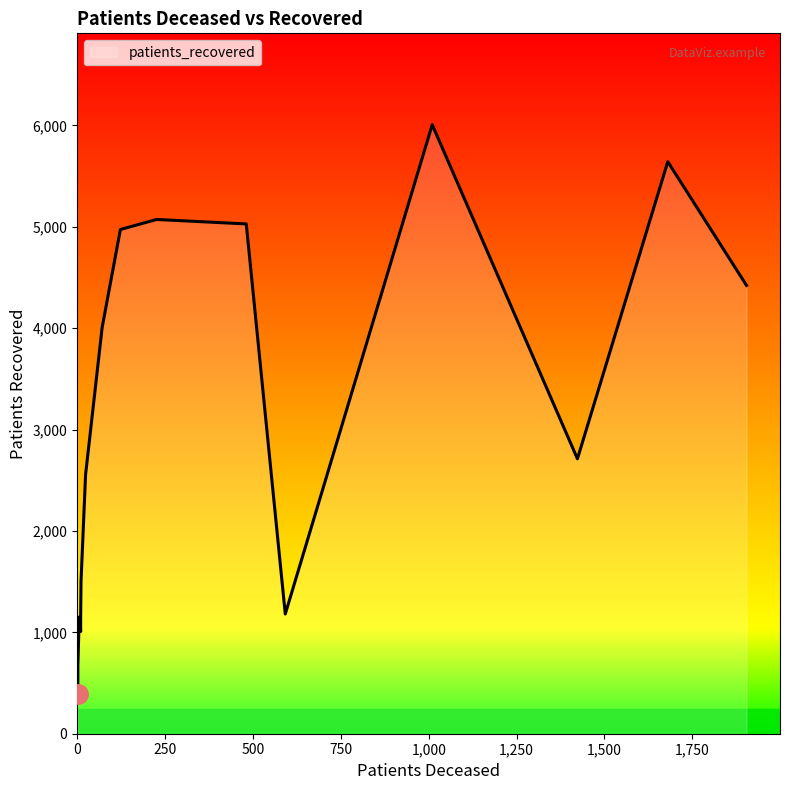

Reading right to left, what are all the values shown in this chart?

patients_deceased: >90=592	85 - 89=1423	80 - 84=1904	75 - 79=1680	70 - 74=1010	65 - 69=481	60 - 64=226	55 - 59=123	50 - 54=71	45 - 49=24	40 - 44=11	35 - 39=10	30 - 34=10	25 - 29=2	20 - 24=2	<20=6
patients_recovered: >90=1181	85 - 89=2712	80 - 84=4422	75 - 79=5643	70 - 74=6008	65 - 69=5029	60 - 64=5073	55 - 59=4974	50 - 54=4005	45 - 49=2557	40 - 44=1504	35 - 39=1167	30 - 34=1008	25 - 29=670	20 - 24=388	<20=1153